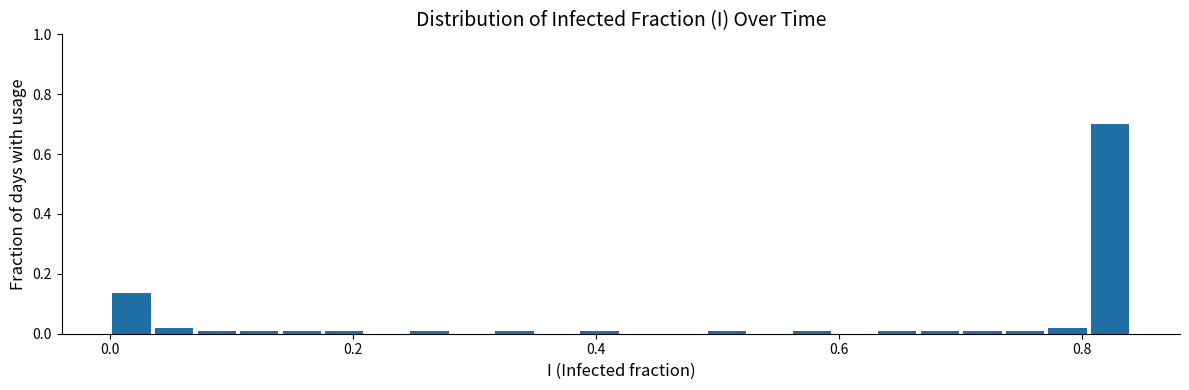

Read against the x-axis, roughly where is the centre of the tallest bar?

0.82